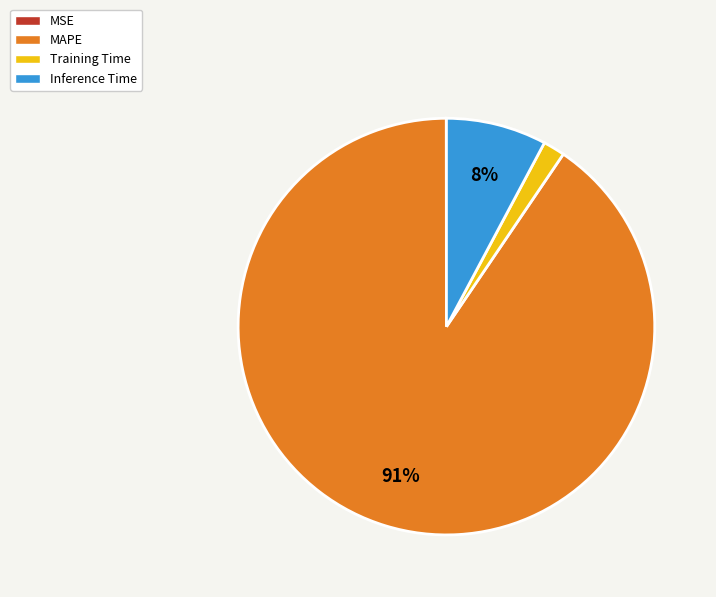

The Inference Time slice represents 2% of the pie. True or false?

False